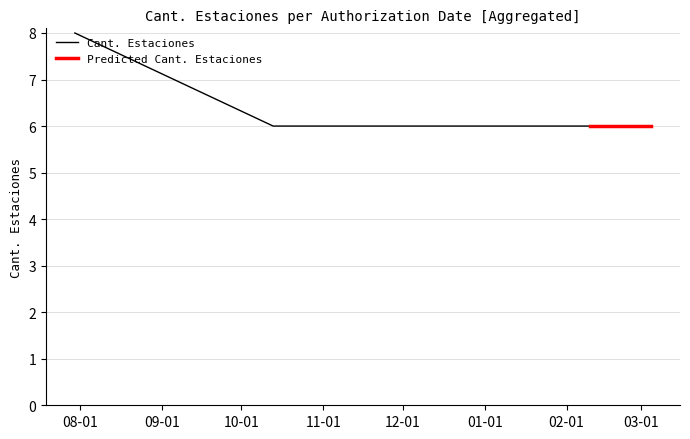

Which series has the largest range (max minus min)?

Cant. Estaciones